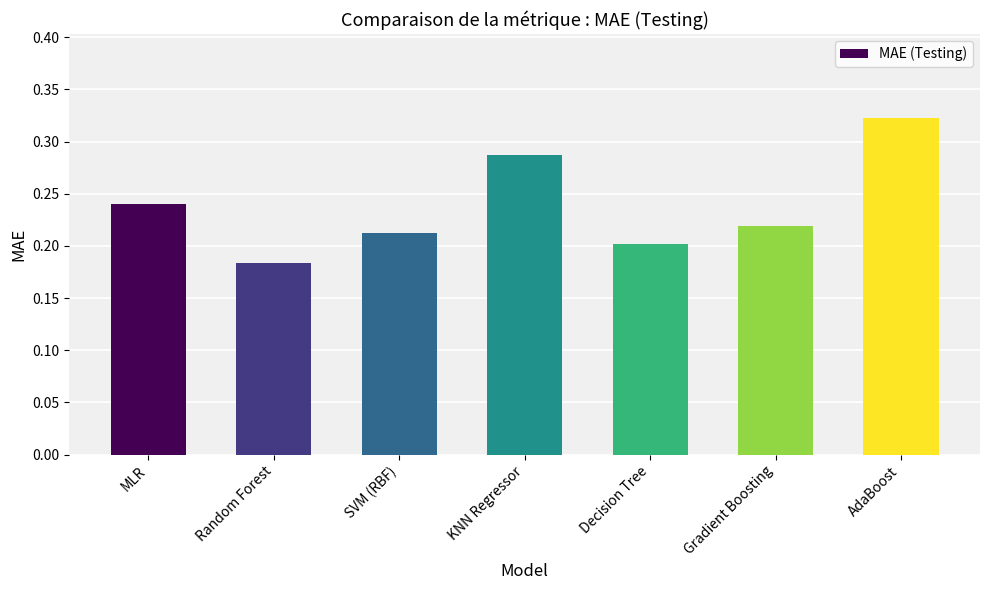

Rank the categories by value from highest to lowest.

AdaBoost, KNN Regressor, MLR, Gradient Boosting, SVM (RBF), Decision Tree, Random Forest